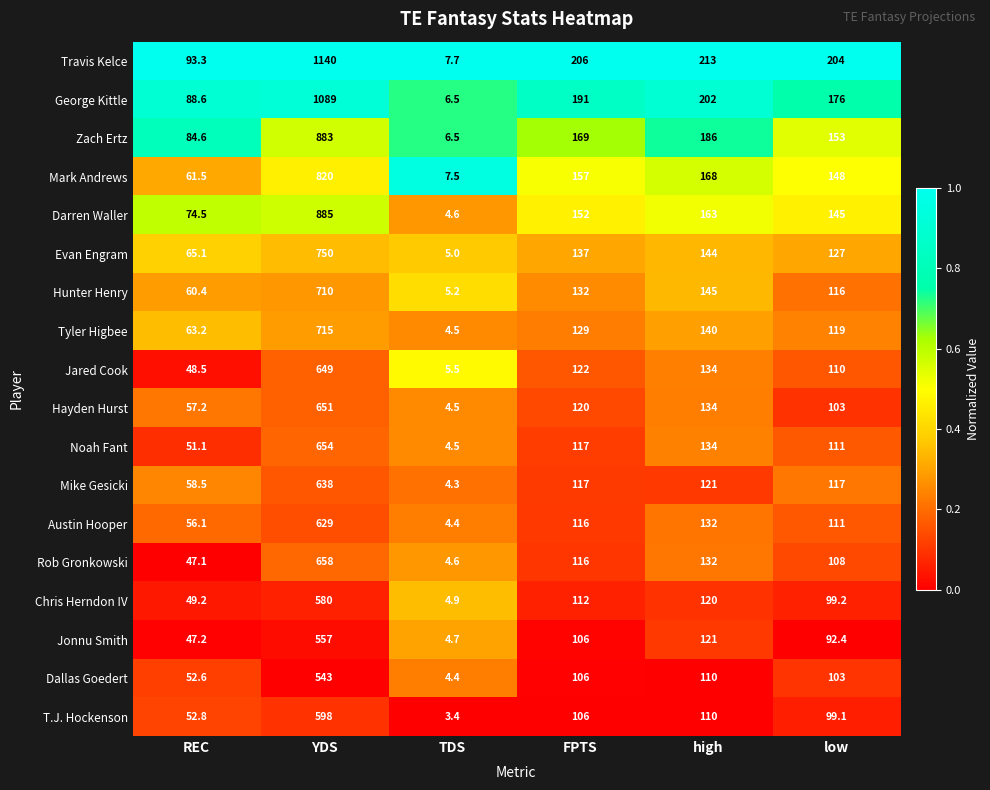

Rank the series at YDS from lowest to highest value.

Dallas Goedert, Jonnu Smith, Chris Herndon IV, T.J. Hockenson, Austin Hooper, Mike Gesicki, Jared Cook, Hayden Hurst, Noah Fant, Rob Gronkowski, Hunter Henry, Tyler Higbee, Evan Engram, Mark Andrews, Zach Ertz, Darren Waller, George Kittle, Travis Kelce